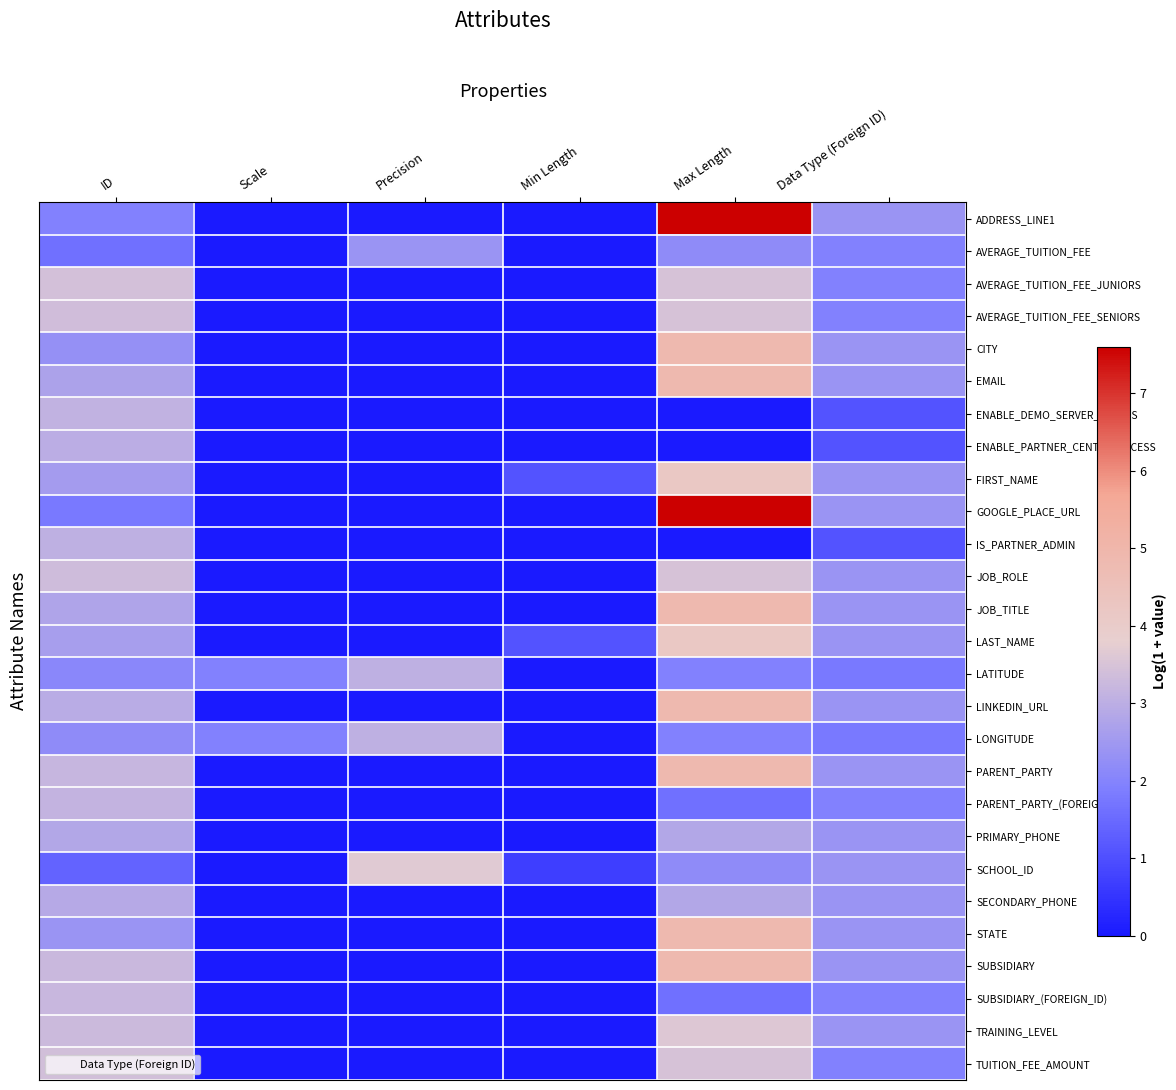

Reading left to right, what are all the values shown in this chart?

ADDRESS_LINE1: ID=1.9	Scale=0.0	Precision=0.0	Min Length=0.0	Max Length=7.6	Data Type (Foreign ID)=2.4
AVERAGE_TUITION_FEE: ID=1.6	Scale=0.0	Precision=2.4	Min Length=0.0	Max Length=2.2	Data Type (Foreign ID)=1.9
AVERAGE_TUITION_FEE_JUNIORS: ID=3.4	Scale=0.0	Precision=0.0	Min Length=0.0	Max Length=3.5	Data Type (Foreign ID)=1.9
AVERAGE_TUITION_FEE_SENIORS: ID=3.4	Scale=0.0	Precision=0.0	Min Length=0.0	Max Length=3.5	Data Type (Foreign ID)=1.9
CITY: ID=2.3	Scale=0.0	Precision=0.0	Min Length=0.0	Max Length=4.9	Data Type (Foreign ID)=2.4
EMAIL: ID=2.7	Scale=0.0	Precision=0.0	Min Length=0.0	Max Length=4.9	Data Type (Foreign ID)=2.4
ENABLE_DEMO_SERVER_ACCESS: ID=3.1	Scale=0.0	Precision=0.0	Min Length=0.0	Max Length=0.0	Data Type (Foreign ID)=1.1
ENABLE_PARTNER_CENTER_ACCESS: ID=3.0	Scale=0.0	Precision=0.0	Min Length=0.0	Max Length=0.0	Data Type (Foreign ID)=1.1
FIRST_NAME: ID=2.6	Scale=0.0	Precision=0.0	Min Length=1.1	Max Length=4.2	Data Type (Foreign ID)=2.4
GOOGLE_PLACE_URL: ID=1.8	Scale=0.0	Precision=0.0	Min Length=0.0	Max Length=7.6	Data Type (Foreign ID)=2.4
IS_PARTNER_ADMIN: ID=3.0	Scale=0.0	Precision=0.0	Min Length=0.0	Max Length=0.0	Data Type (Foreign ID)=1.1
JOB_ROLE: ID=3.3	Scale=0.0	Precision=0.0	Min Length=0.0	Max Length=3.5	Data Type (Foreign ID)=2.4
JOB_TITLE: ID=2.8	Scale=0.0	Precision=0.0	Min Length=0.0	Max Length=4.9	Data Type (Foreign ID)=2.4
LAST_NAME: ID=2.6	Scale=0.0	Precision=0.0	Min Length=1.1	Max Length=4.2	Data Type (Foreign ID)=2.4
LATITUDE: ID=2.1	Scale=1.9	Precision=3.0	Min Length=0.0	Max Length=1.9	Data Type (Foreign ID)=1.8
LINKEDIN_URL: ID=2.9	Scale=0.0	Precision=0.0	Min Length=0.0	Max Length=4.9	Data Type (Foreign ID)=2.4
LONGITUDE: ID=2.2	Scale=1.9	Precision=3.0	Min Length=0.0	Max Length=1.9	Data Type (Foreign ID)=1.8
PARENT_PARTY: ID=3.2	Scale=0.0	Precision=0.0	Min Length=0.0	Max Length=4.9	Data Type (Foreign ID)=2.4
PARENT_PARTY_(FOREIGN_ID): ID=3.1	Scale=0.0	Precision=0.0	Min Length=0.0	Max Length=1.6	Data Type (Foreign ID)=1.9
PRIMARY_PHONE: ID=2.8	Scale=0.0	Precision=0.0	Min Length=0.0	Max Length=2.8	Data Type (Foreign ID)=2.4
SCHOOL_ID: ID=1.4	Scale=0.0	Precision=3.7	Min Length=0.7	Max Length=2.2	Data Type (Foreign ID)=2.4
SECONDARY_PHONE: ID=2.9	Scale=0.0	Precision=0.0	Min Length=0.0	Max Length=2.8	Data Type (Foreign ID)=2.4
STATE: ID=2.4	Scale=0.0	Precision=0.0	Min Length=0.0	Max Length=4.9	Data Type (Foreign ID)=2.4
SUBSIDIARY: ID=3.3	Scale=0.0	Precision=0.0	Min Length=0.0	Max Length=4.9	Data Type (Foreign ID)=2.4
SUBSIDIARY_(FOREIGN_ID): ID=3.2	Scale=0.0	Precision=0.0	Min Length=0.0	Max Length=1.6	Data Type (Foreign ID)=1.9
TRAINING_LEVEL: ID=3.3	Scale=0.0	Precision=0.0	Min Length=0.0	Max Length=3.6	Data Type (Foreign ID)=2.4
TUITION_FEE_AMOUNT: ID=3.4	Scale=0.0	Precision=0.0	Min Length=0.0	Max Length=3.5	Data Type (Foreign ID)=1.9